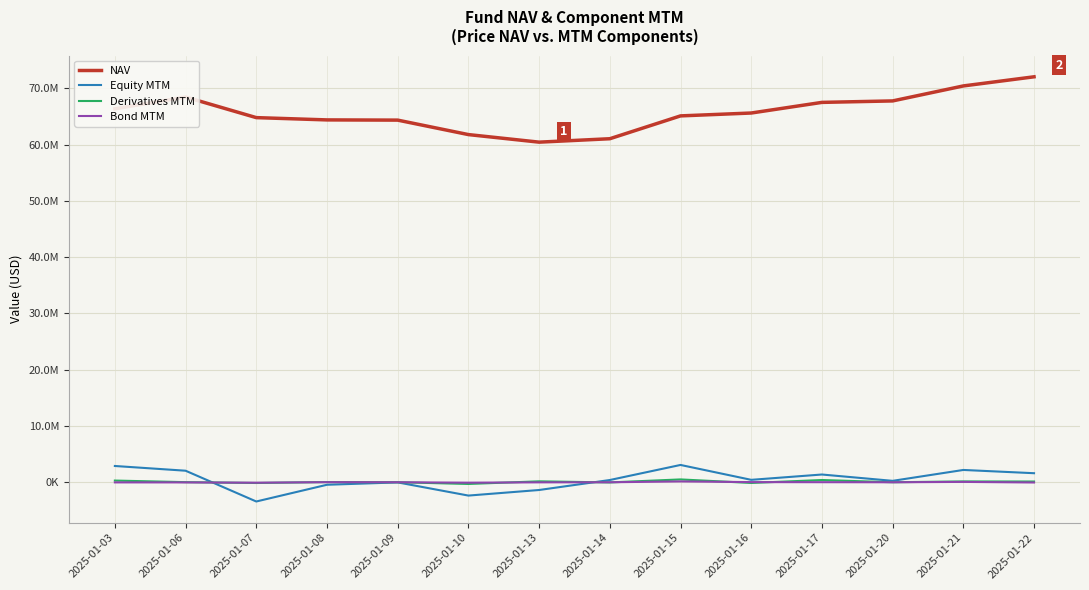

What is the difference between the Bond MTM values at 2025-01-06 and 2025-01-22?

13845.1